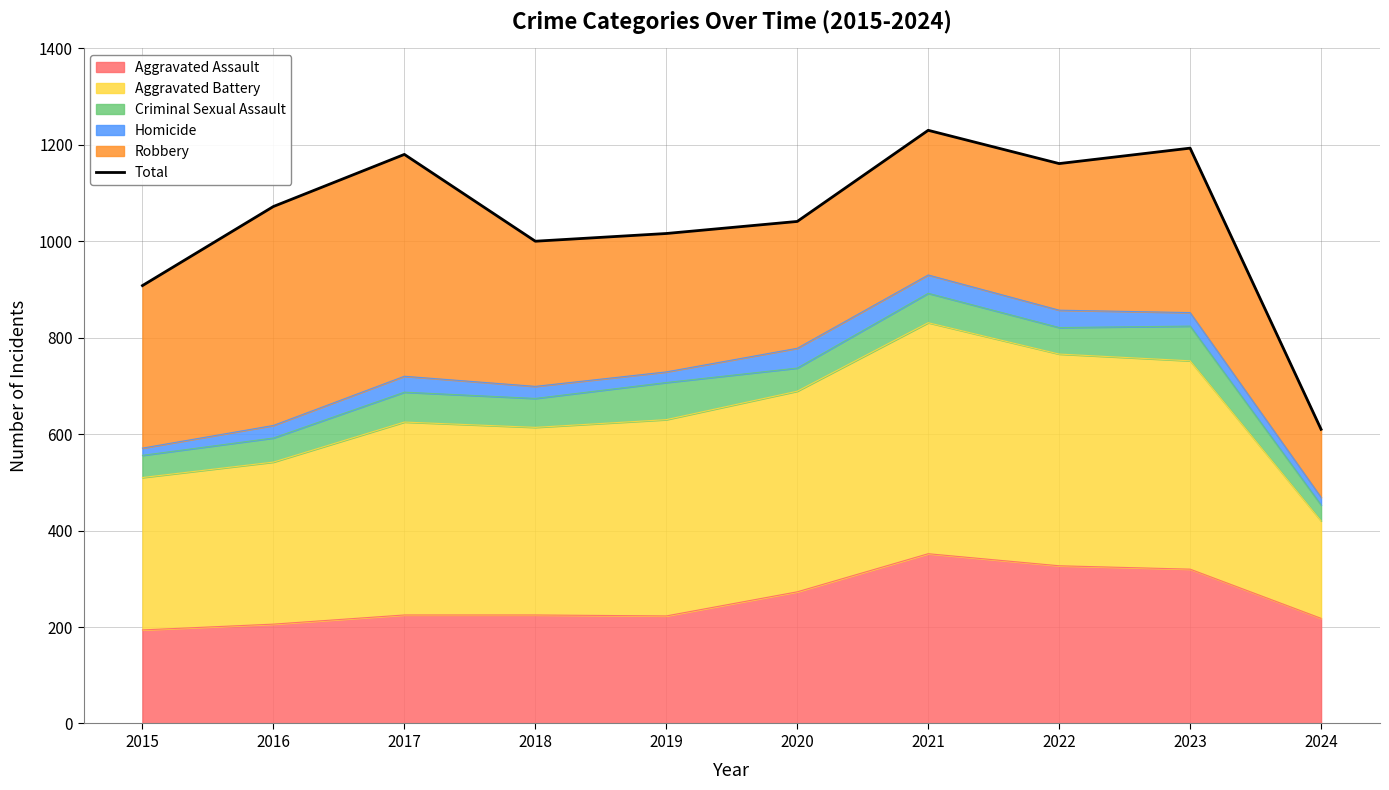

Is it true that the value at 2021 is 454?

False